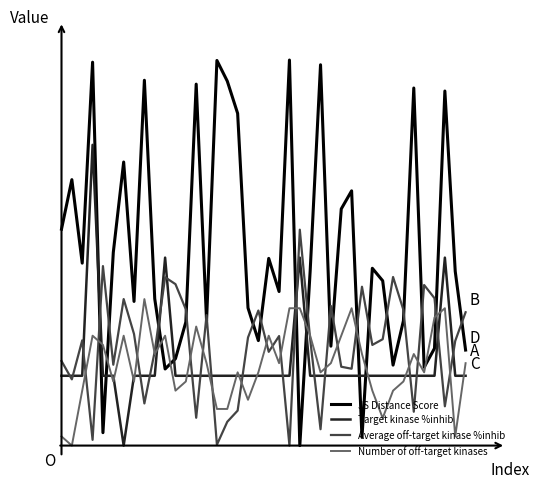

What are all the series names shown in the legend?

JS Distance Score, Target kinase %inhib, Average off-target kinase %inhib, Number of off-target kinases